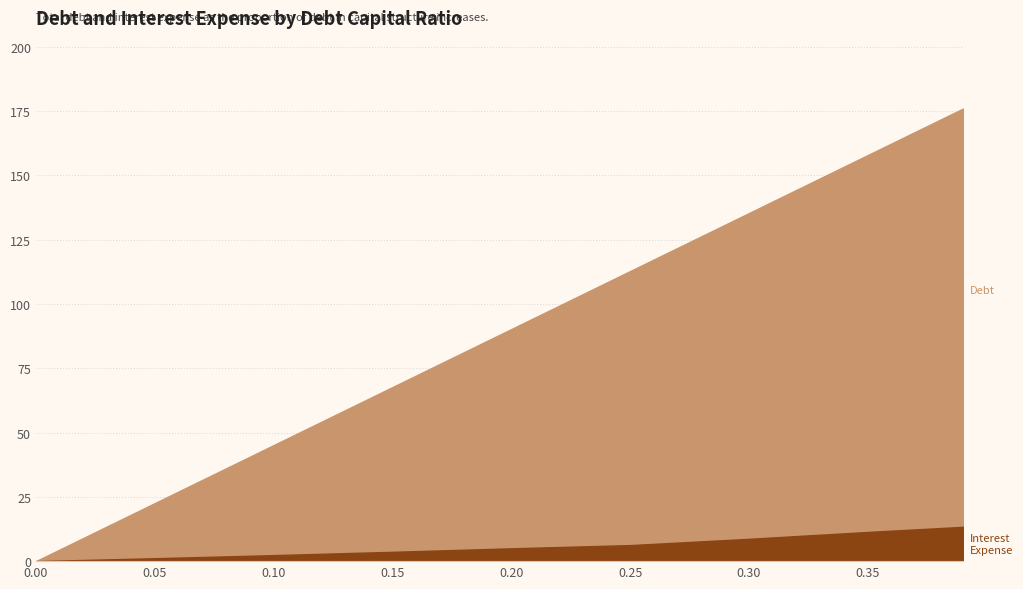

Which series has the largest range (max minus min)?

debt